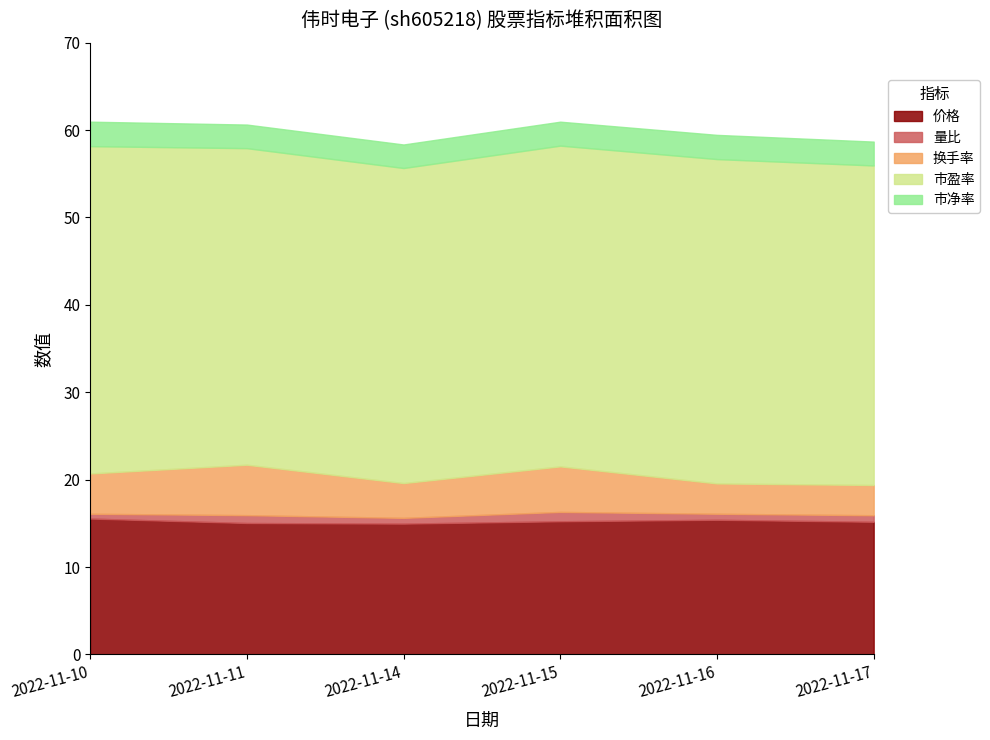

At how many categories does at least one series exceed 32?

6